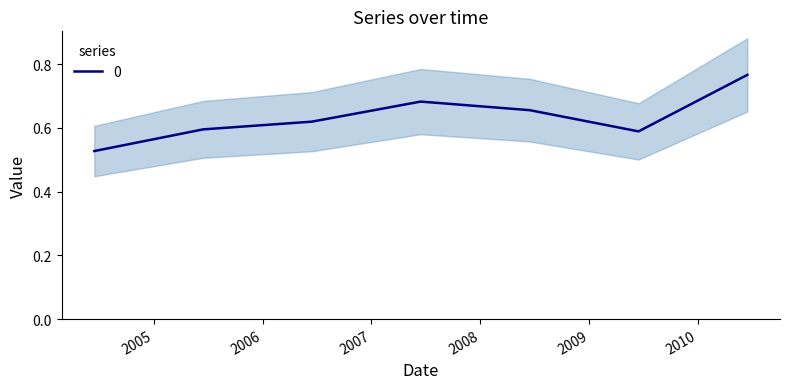

At which category does the chart reach its minimum across all series?

2004-06-15